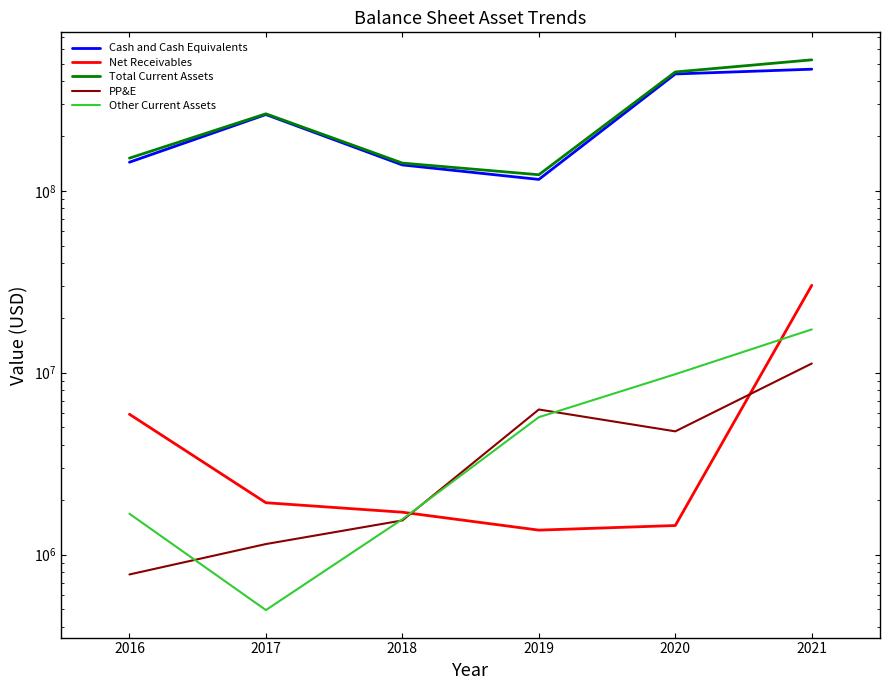

Does the chart display data point markers on the line(s)?

No